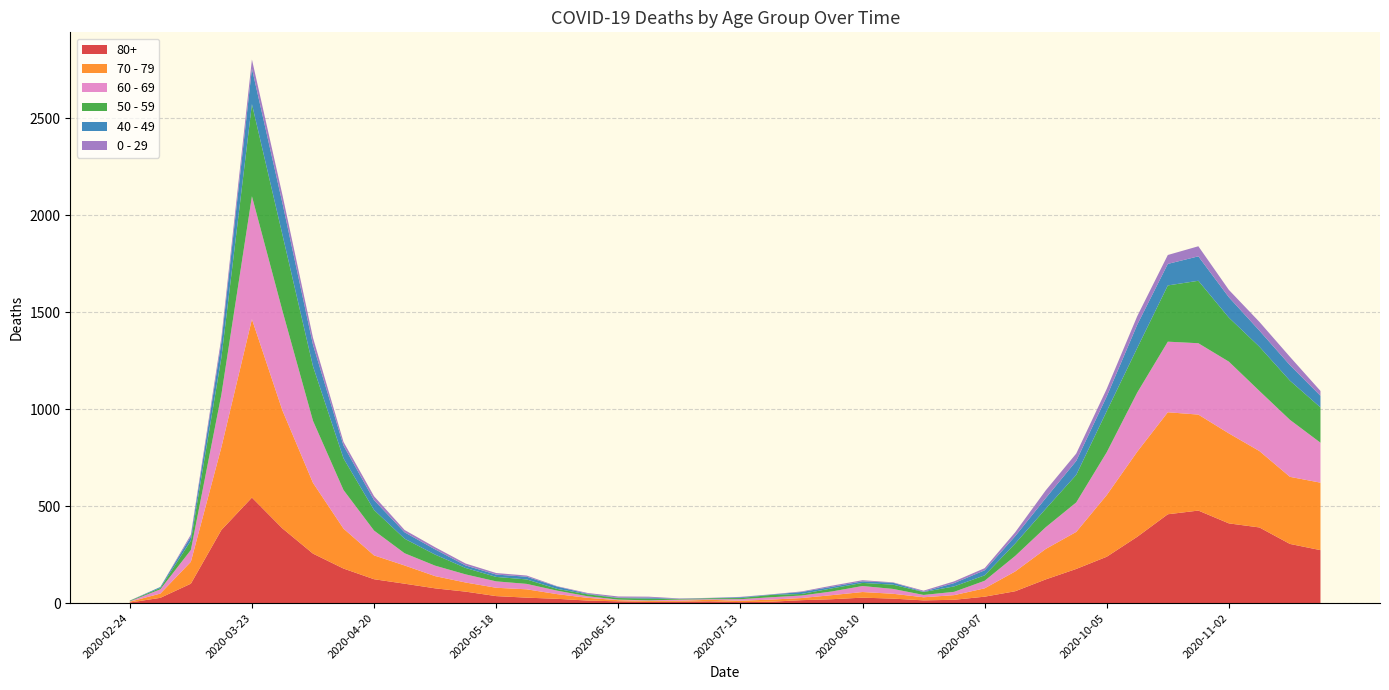

Reading left to right, what are all the values shown in this chart?

80+: 2020-02-24=3	2020-03-02=27	2020-03-09=100	2020-03-16=377	2020-03-23=544	2020-03-30=385	2020-04-06=255	2020-04-13=178	2020-04-20=123	2020-04-27=100	2020-05-04=76	2020-05-11=59	2020-05-18=36	2020-05-25=28	2020-06-01=22	2020-06-08=13	2020-06-15=9	2020-06-22=6	2020-06-29=7	2020-07-06=9	2020-07-13=5	2020-07-20=7	2020-07-27=15	2020-08-03=20	2020-08-10=28	2020-08-17=23	2020-08-24=14	2020-08-31=17	2020-09-07=33	2020-09-14=61	2020-09-21=122	2020-09-28=176	2020-10-05=239	2020-10-12=342	2020-10-19=458	2020-10-26=477	2020-11-02=411	2020-11-09=390	2020-11-16=305	2020-11-23=273
70 - 79: 2020-02-24=4	2020-03-02=22	2020-03-09=113	2020-03-16=427	2020-03-23=920	2020-03-30=608	2020-04-06=365	2020-04-13=206	2020-04-20=123	2020-04-27=94	2020-05-04=63	2020-05-11=47	2020-05-18=43	2020-05-25=43	2020-06-01=24	2020-06-08=14	2020-06-15=6	2020-06-22=5	2020-06-29=5	2020-07-06=8	2020-07-13=7	2020-07-20=11	2020-07-27=11	2020-08-03=21	2020-08-10=29	2020-08-17=25	2020-08-24=16	2020-08-31=24	2020-09-07=43	2020-09-14=102	2020-09-21=157	2020-09-28=191	2020-10-05=318	2020-10-12=439	2020-10-19=526	2020-10-26=495	2020-11-02=464	2020-11-09=394	2020-11-16=346	2020-11-23=348
60 - 69: 2020-02-24=2	2020-03-02=22	2020-03-09=61	2020-03-16=272	2020-03-23=634	2020-03-30=514	2020-04-06=320	2020-04-13=199	2020-04-20=128	2020-04-27=63	2020-05-04=54	2020-05-11=42	2020-05-18=33	2020-05-25=28	2020-06-01=18	2020-06-08=8	2020-06-15=3	2020-06-22=3	2020-06-29=6	2020-07-06=3	2020-07-13=8	2020-07-20=12	2020-07-27=13	2020-08-03=19	2020-08-10=31	2020-08-17=25	2020-08-24=12	2020-08-31=17	2020-09-07=39	2020-09-14=80	2020-09-21=112	2020-09-28=152	2020-10-05=221	2020-10-12=305	2020-10-19=364	2020-10-26=368	2020-11-02=370	2020-11-09=310	2020-11-16=294	2020-11-23=206
50 - 59: 2020-02-24=3	2020-03-02=7	2020-03-09=48	2020-03-16=190	2020-03-23=475	2020-03-30=392	2020-04-06=281	2020-04-13=163	2020-04-20=106	2020-04-27=75	2020-05-04=57	2020-05-11=33	2020-05-18=23	2020-05-25=23	2020-06-01=9	2020-06-08=10	2020-06-15=8	2020-06-22=9	2020-06-29=3	2020-07-06=5	2020-07-13=6	2020-07-20=12	2020-07-27=8	2020-08-03=16	2020-08-10=16	2020-08-17=22	2020-08-24=15	2020-08-31=28	2020-09-07=28	2020-09-14=64	2020-09-21=95	2020-09-28=142	2020-10-05=212	2020-10-12=230	2020-10-19=290	2020-10-26=322	2020-11-02=227	2020-11-09=228	2020-11-16=202	2020-11-23=182
40 - 49: 2020-02-24=0	2020-03-02=5	2020-03-09=21	2020-03-16=79	2020-03-23=183	2020-03-30=163	2020-04-06=111	2020-04-13=66	2020-04-20=51	2020-04-27=33	2020-05-04=27	2020-05-11=13	2020-05-18=12	2020-05-25=14	2020-06-01=12	2020-06-08=3	2020-06-15=2	2020-06-22=5	2020-06-29=1	2020-07-06=1	2020-07-13=4	2020-07-20=2	2020-07-27=10	2020-08-03=8	2020-08-10=8	2020-08-17=10	2020-08-24=2	2020-08-31=17	2020-09-07=26	2020-09-14=38	2020-09-21=55	2020-09-28=72	2020-10-05=76	2020-10-12=120	2020-10-19=111	2020-10-26=126	2020-11-02=105	2020-11-09=83	2020-11-16=80	2020-11-23=60
0 - 29: 2020-02-24=1	2020-03-02=0	2020-03-09=10	2020-03-16=25	2020-03-23=47	2020-03-30=42	2020-04-06=36	2020-04-13=19	2020-04-20=20	2020-04-27=12	2020-05-04=11	2020-05-11=10	2020-05-18=8	2020-05-25=6	2020-06-01=2	2020-06-08=4	2020-06-15=6	2020-06-22=5	2020-06-29=2	2020-07-06=1	2020-07-13=2	2020-07-20=1	2020-07-27=3	2020-08-03=6	2020-08-10=6	2020-08-17=2	2020-08-24=5	2020-08-31=9	2020-09-07=11	2020-09-14=20	2020-09-21=40	2020-09-28=38	2020-10-05=39	2020-10-12=44	2020-10-19=46	2020-10-26=52	2020-11-02=38	2020-11-09=45	2020-11-16=43	2020-11-23=25